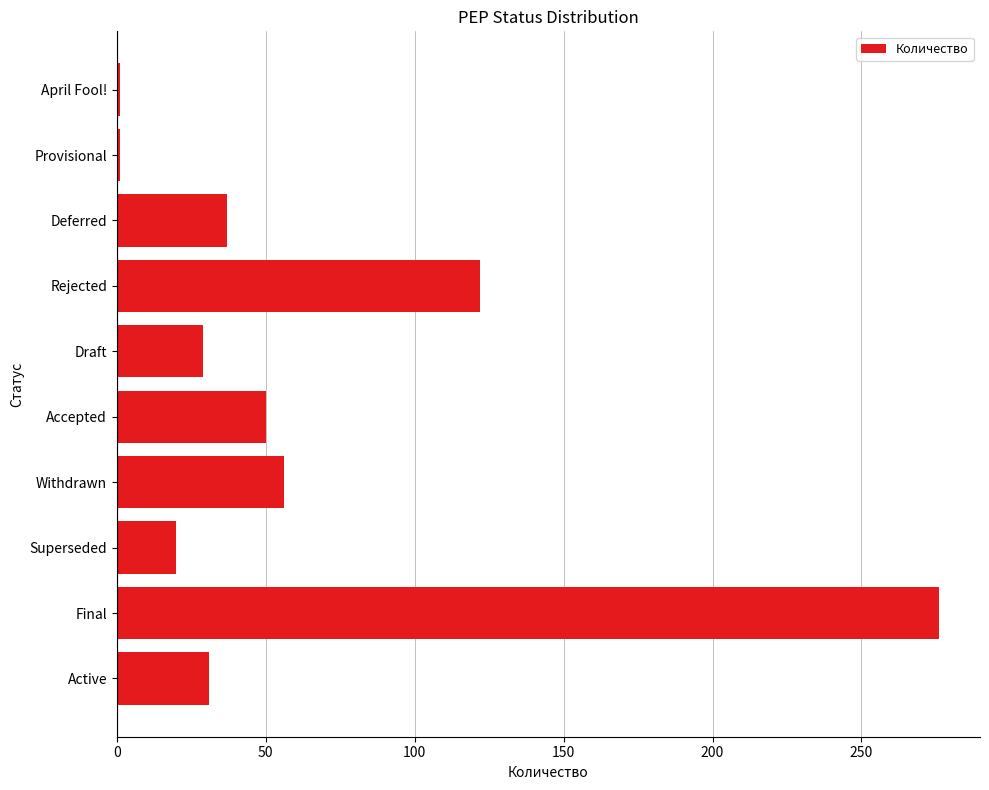

Reading top to bottom, list all the values displayed in this chart.

1	1	37	122	29	50	56	20	276	31